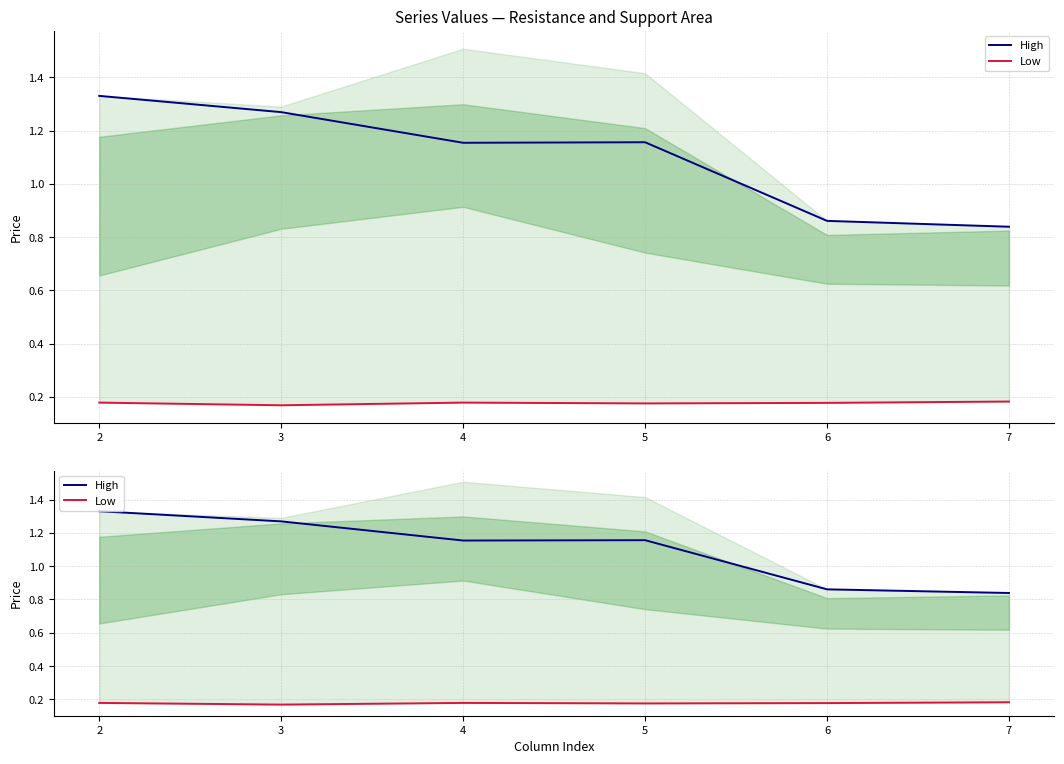

At which label does High reach its minimum?

7